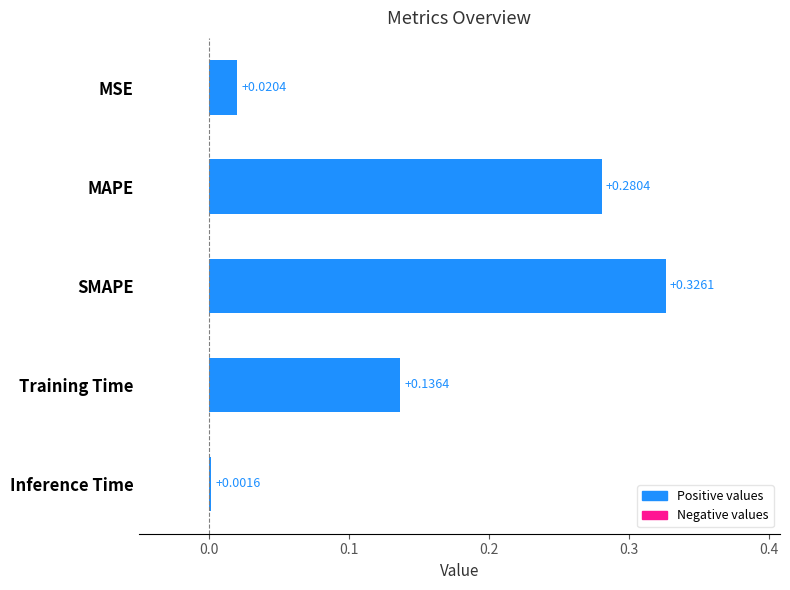

How many bars are there in total?

5